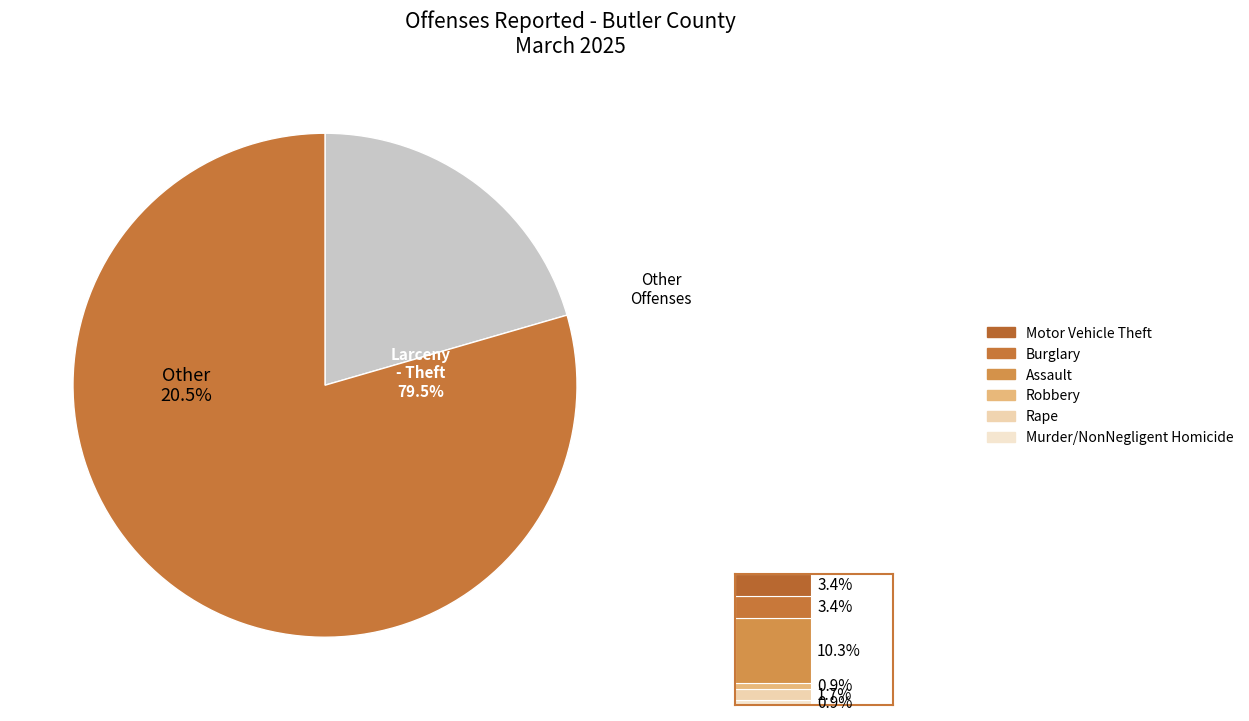

What is the smallest slice in the pie chart?

Murder/NonNegligent Homicide